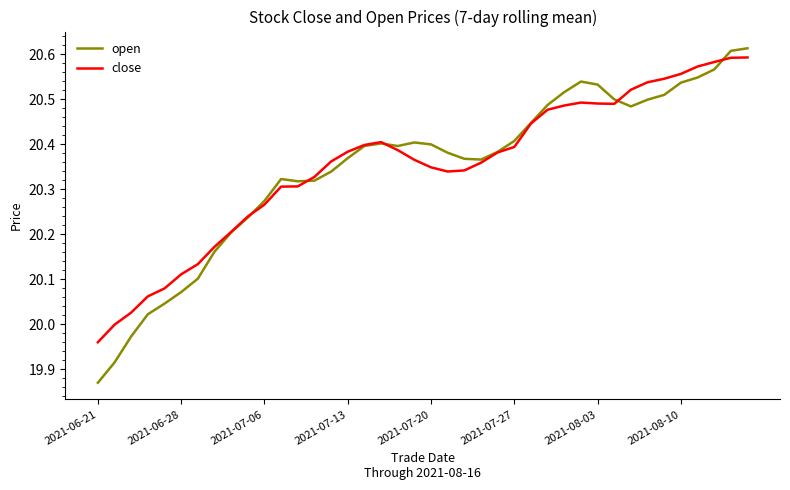

Which series has the widest spread of values?

open